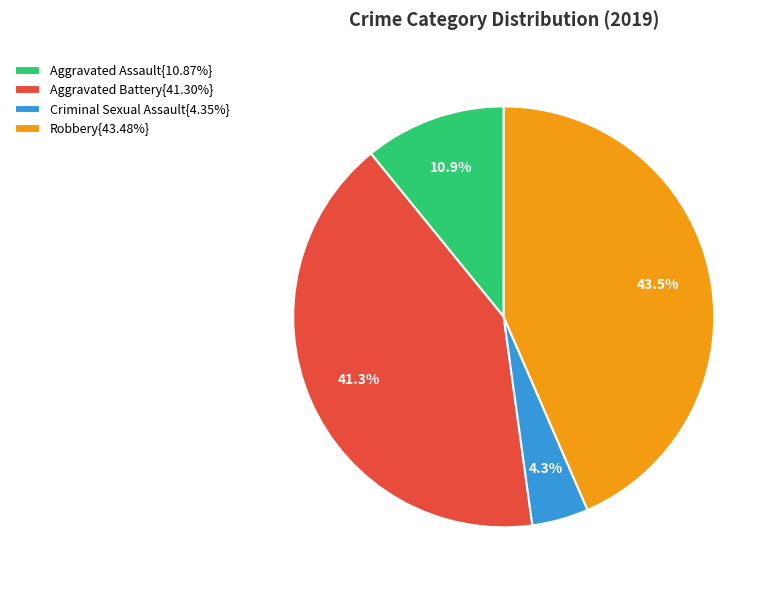

How much of the chart is everything except Aggravated Assault{10.87%}?

89.1%